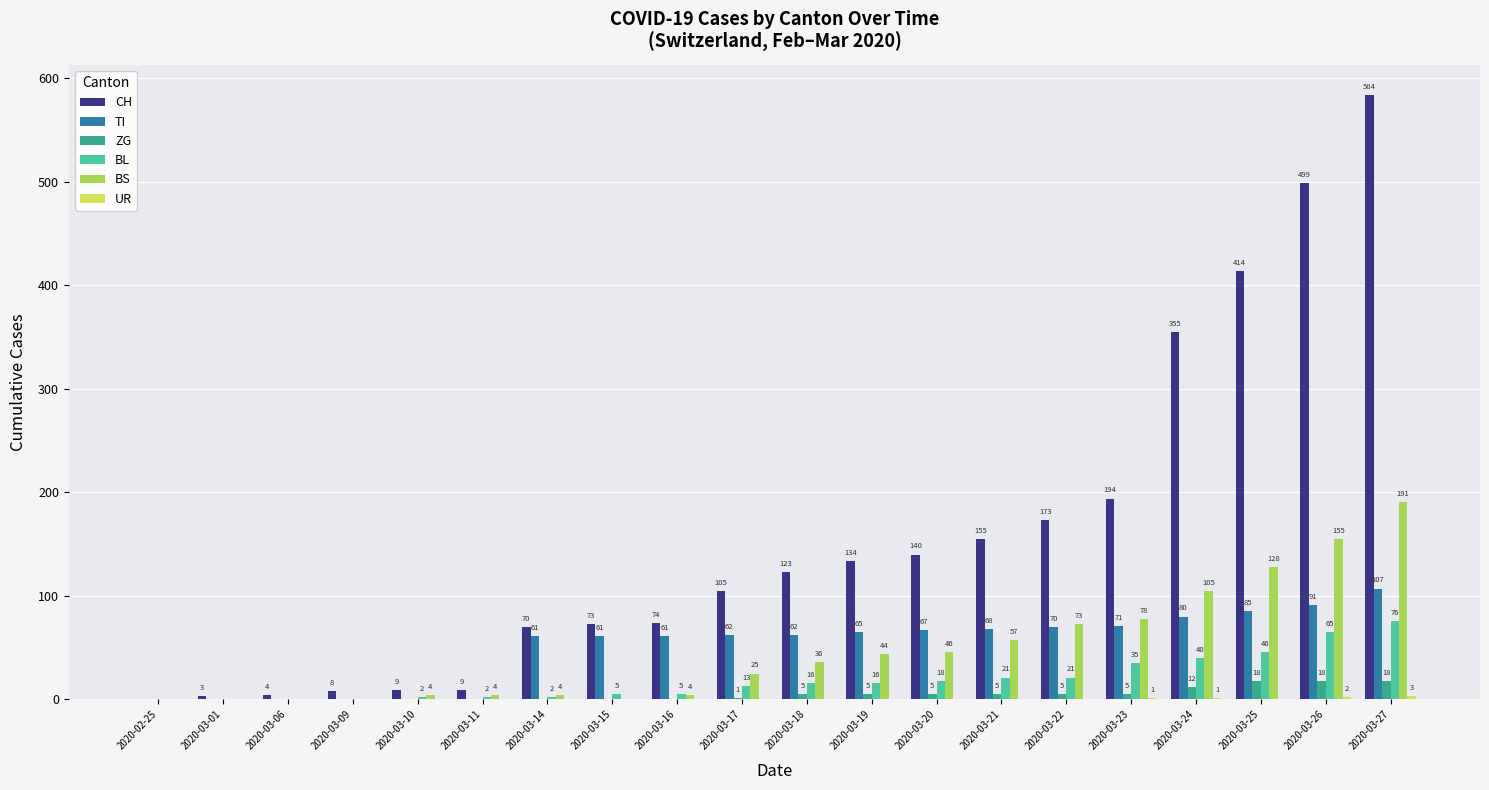

How many categories are shown in the chart?

20